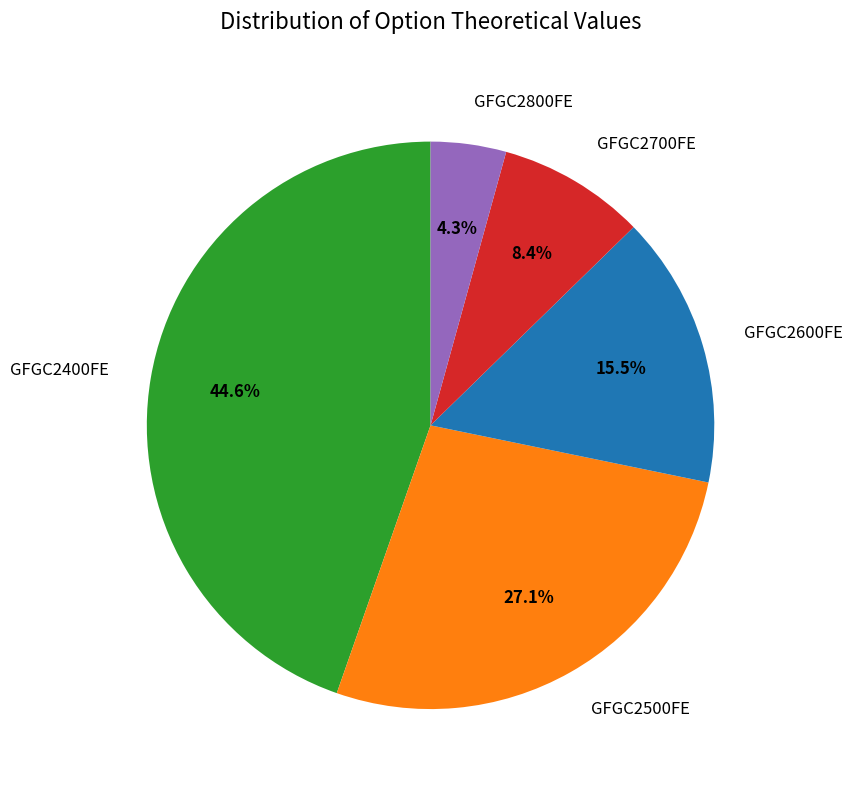

To the nearest percent, what is the average slice percentage?

20%